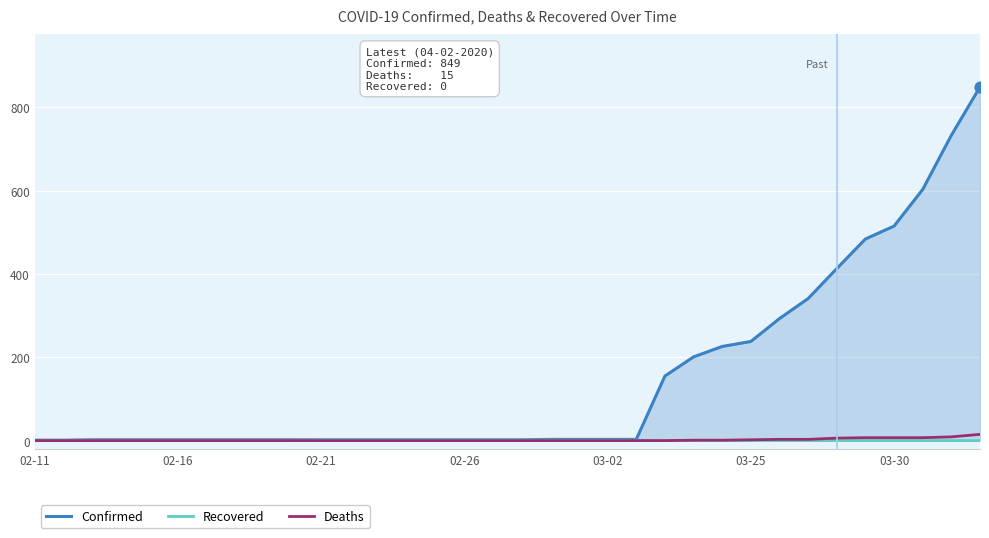

What is the maximum value for Confirmed?

849